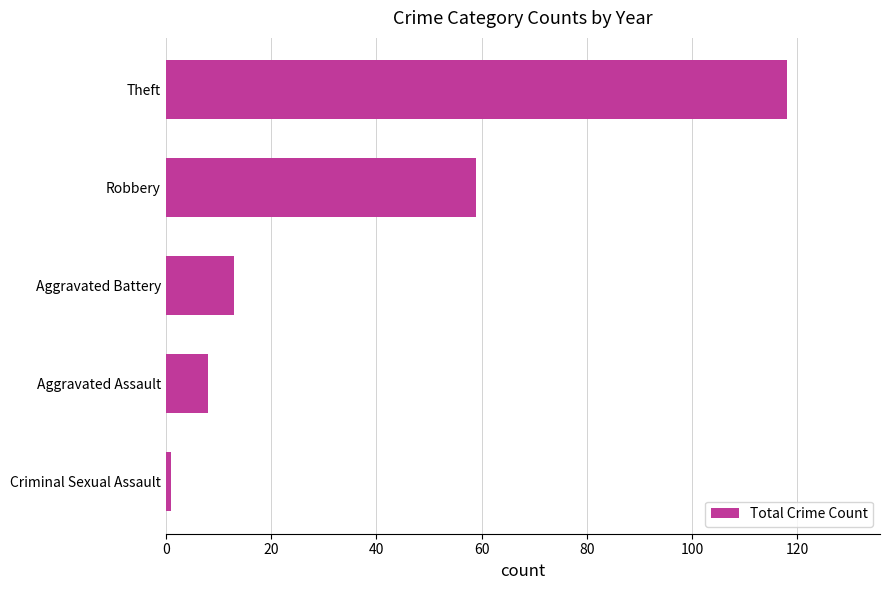

List the labels in order of value, smallest first.

Criminal Sexual Assault, Aggravated Assault, Aggravated Battery, Robbery, Theft